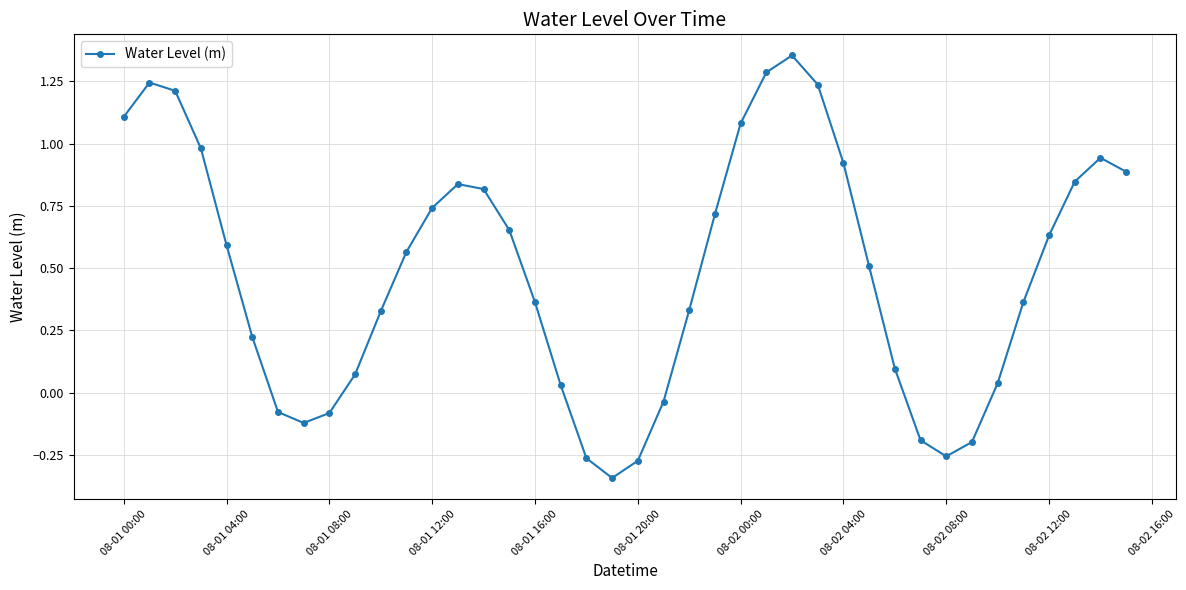

How many data points are less than 0?

10